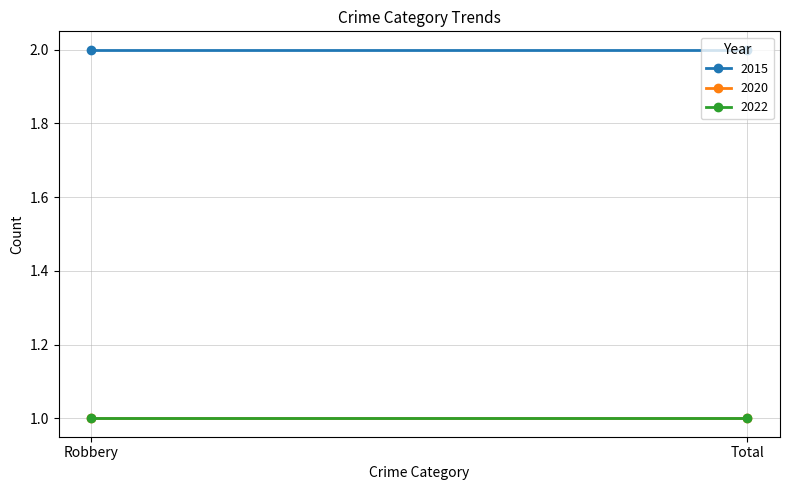

The value of 2022 at Robbery is 1. True or false?

False